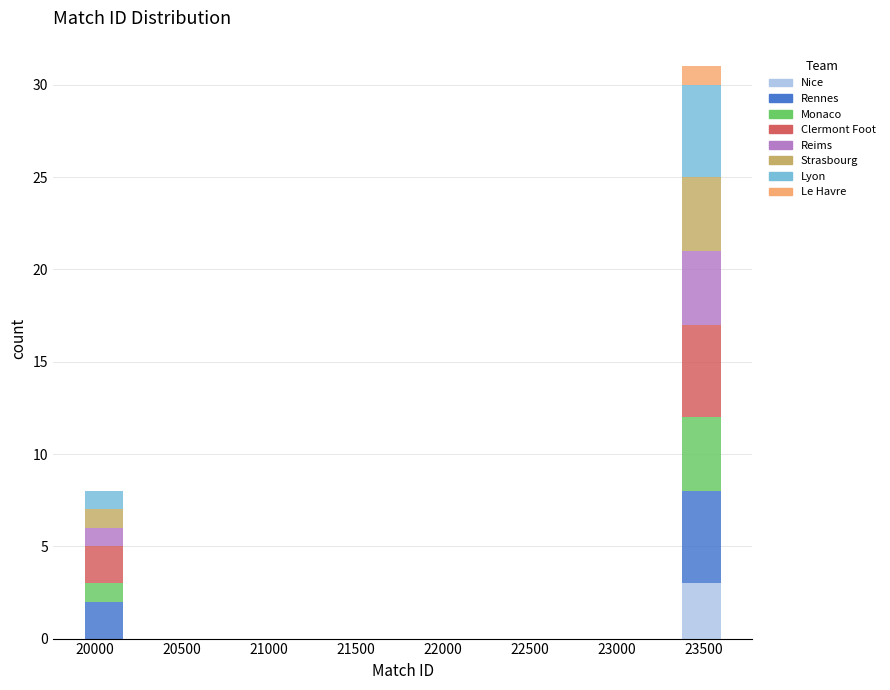

Reading left to right, transcribe this chart: for each stacked bar, give the range it covers on the x-axis and its total height. Neither the bar edges nor the heights are printed on the chart, so give them approximately, as read against the axes.

19950 to 20200: 8
20200 to 20400: 0
20400 to 20650: 0
20650 to 20900: 0
20900 to 21150: 0
21150 to 21400: 0
21400 to 21650: 0
21650 to 21900: 0
21900 to 22150: 0
22150 to 22400: 0
22400 to 22650: 0
22650 to 22850: 0
22850 to 23100: 0
23100 to 23350: 0
23350 to 23600: 31